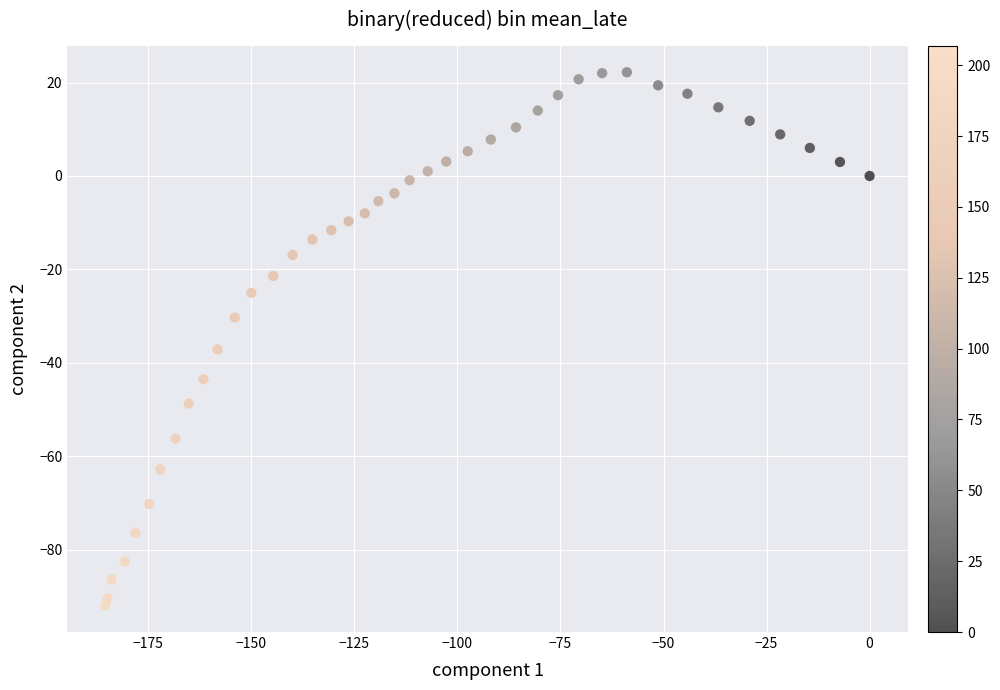

What is the range of X values (max minus min)?

185.4